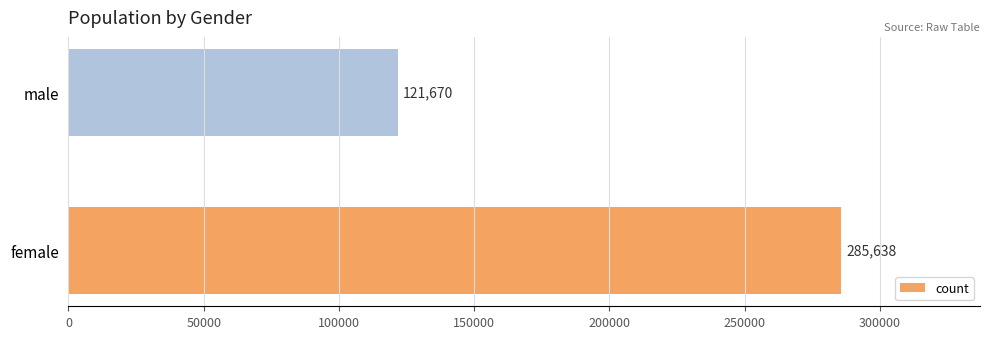

Is it true that the value at male is 50128?

False